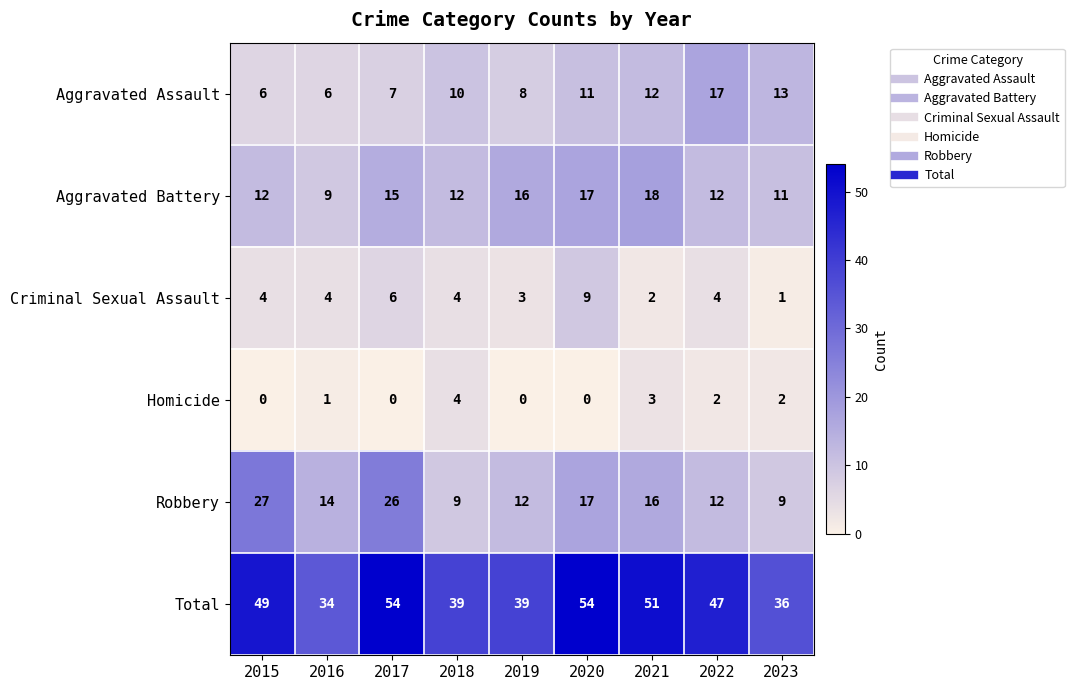

Which series has the largest range (max minus min)?

Total